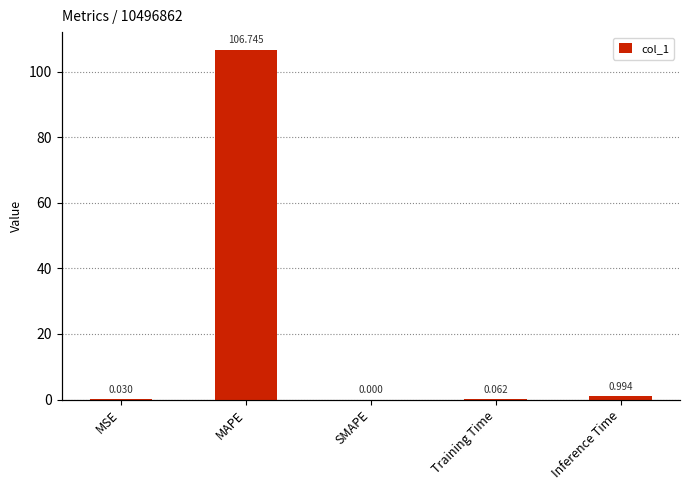

What is the change in value from Training Time to Inference Time?

+0.9